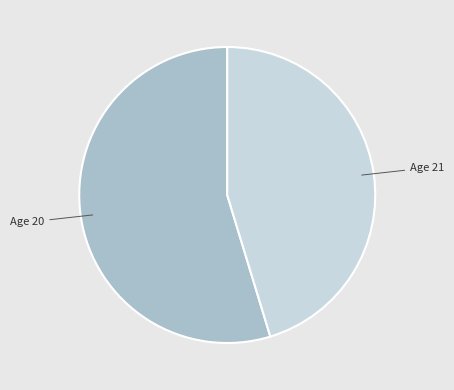

How many segments does this pie chart have?

2